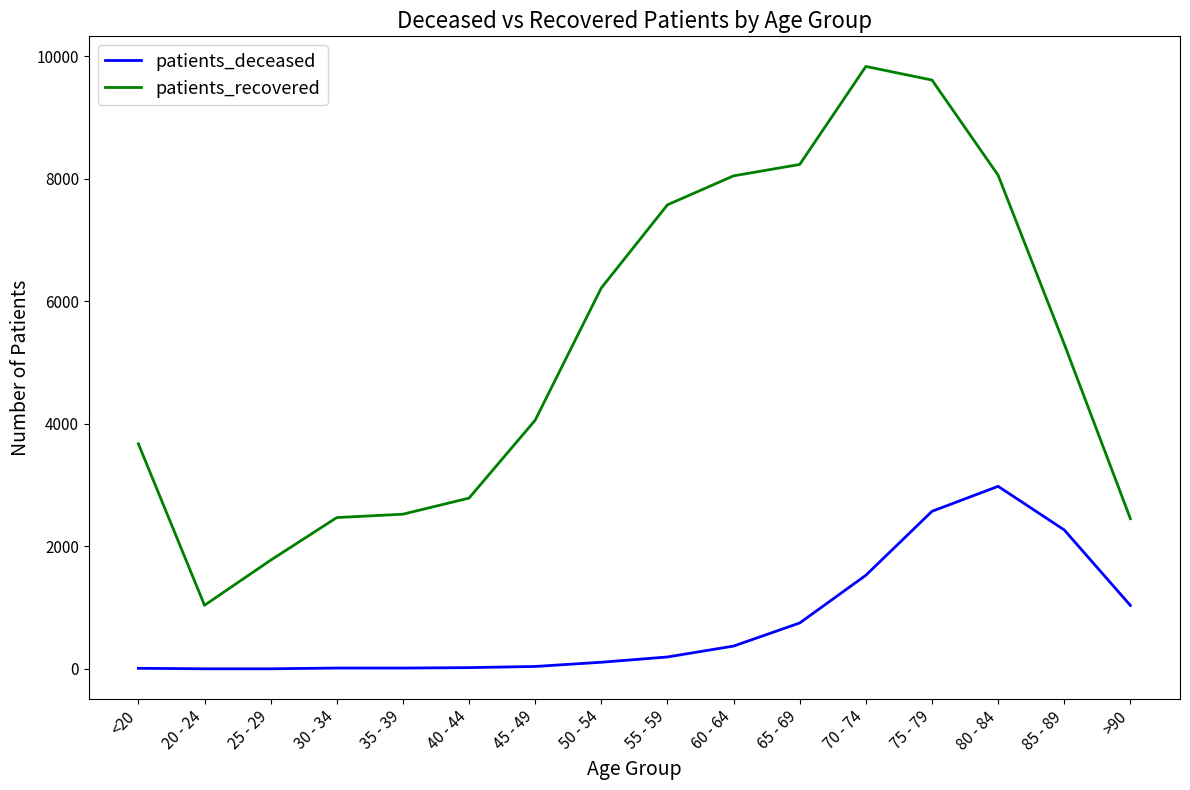

True or false: patients_recovered has a value of 3964 at >90.

False